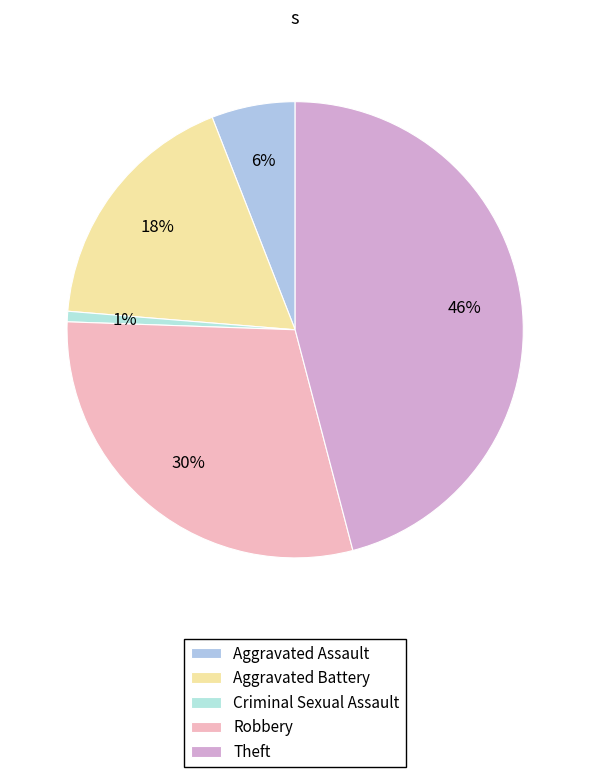

Between Theft and Criminal Sexual Assault, which is larger?

Theft